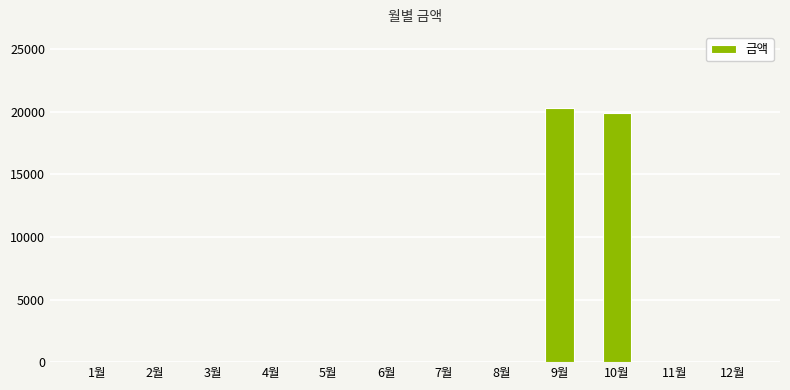

How many data points does each series have?

12